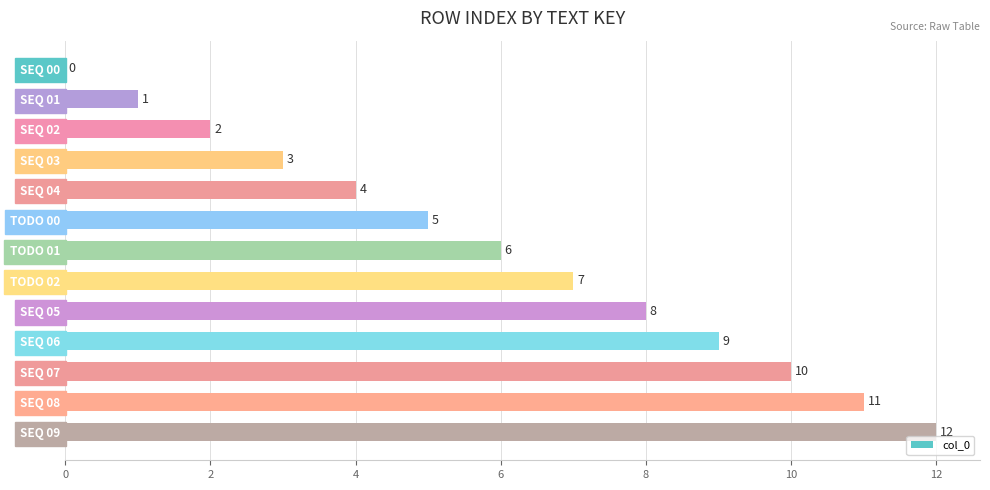

What is the greatest value displayed?

12